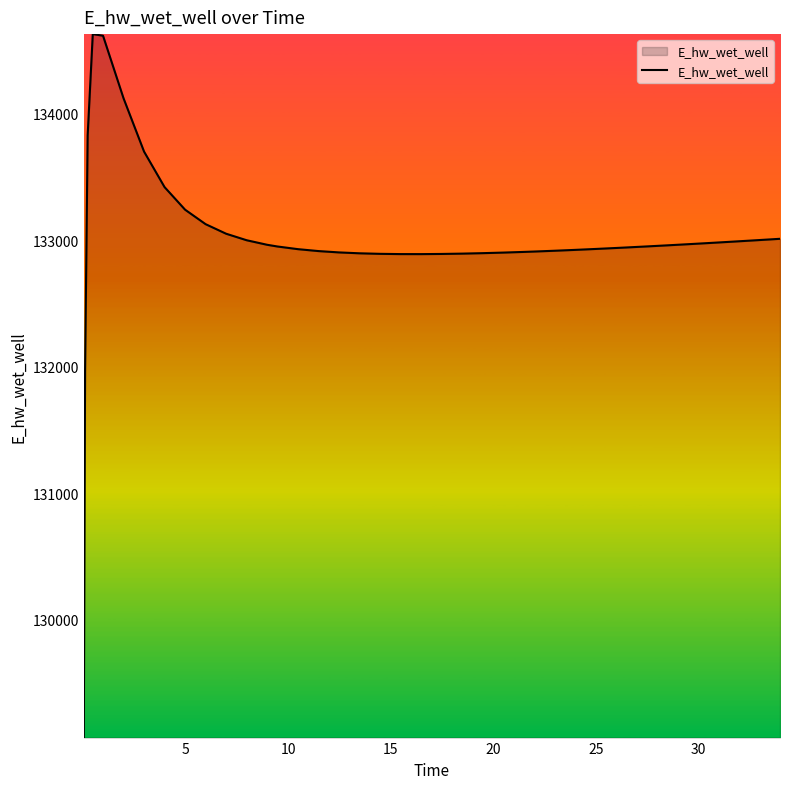

What is the minimum value shown in the chart?

129070.3